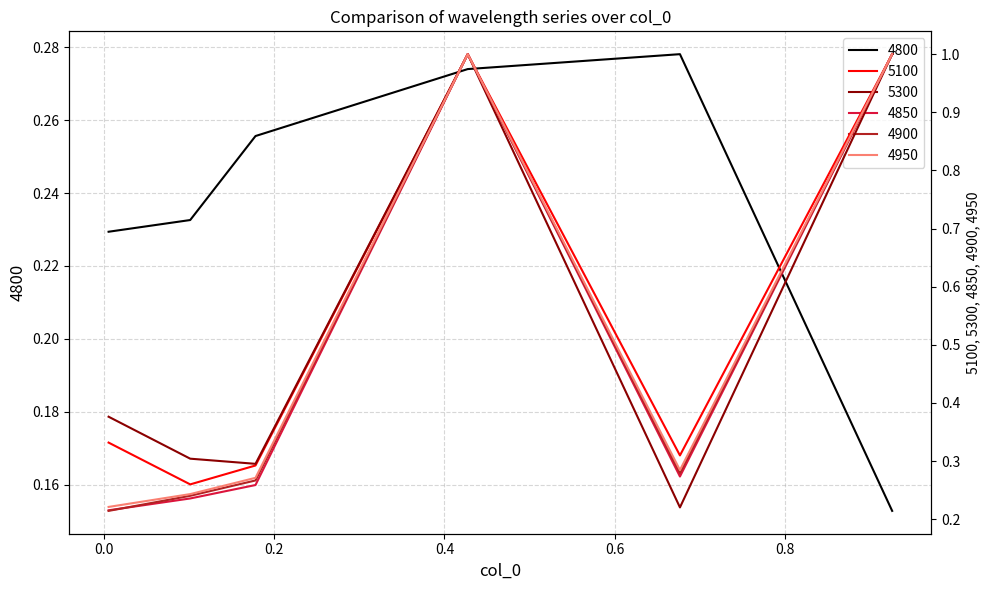

What is the difference between the maximum and minimum values in the 4800 series?

0.1